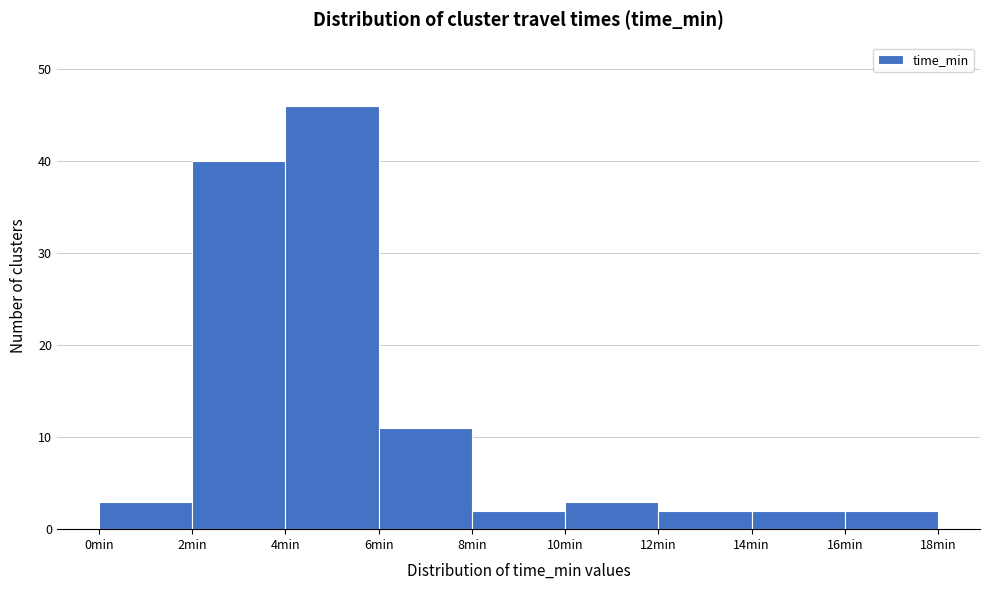

Reading left to right, list every bar in this chart as the range it spans on the x-axis followed by its height. The values are not printed on the chart, so give them approximately, as read against the axis.

0 to 2: 3
2 to 4: 40
4 to 6: 46
6 to 8: 11
8 to 10: 2
10 to 12: 3
12 to 14: 2
14 to 16: 2
16 to 18: 2